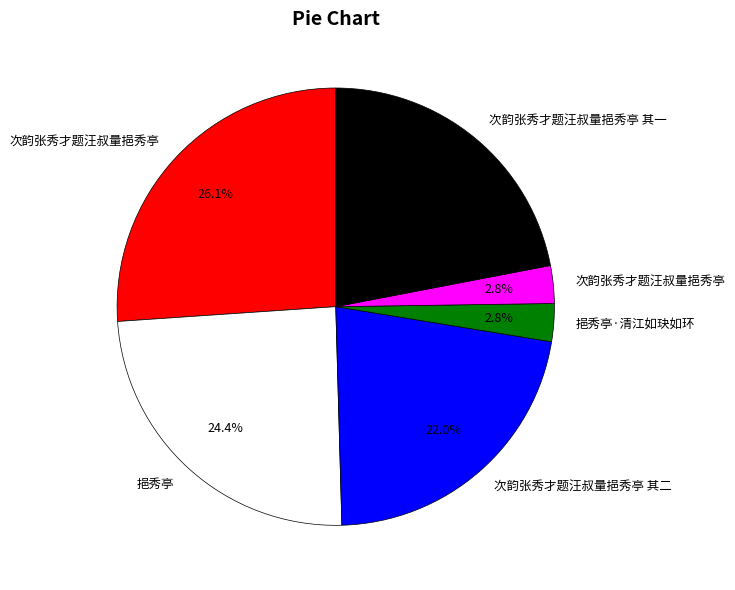

How many segments does this pie chart have?

6